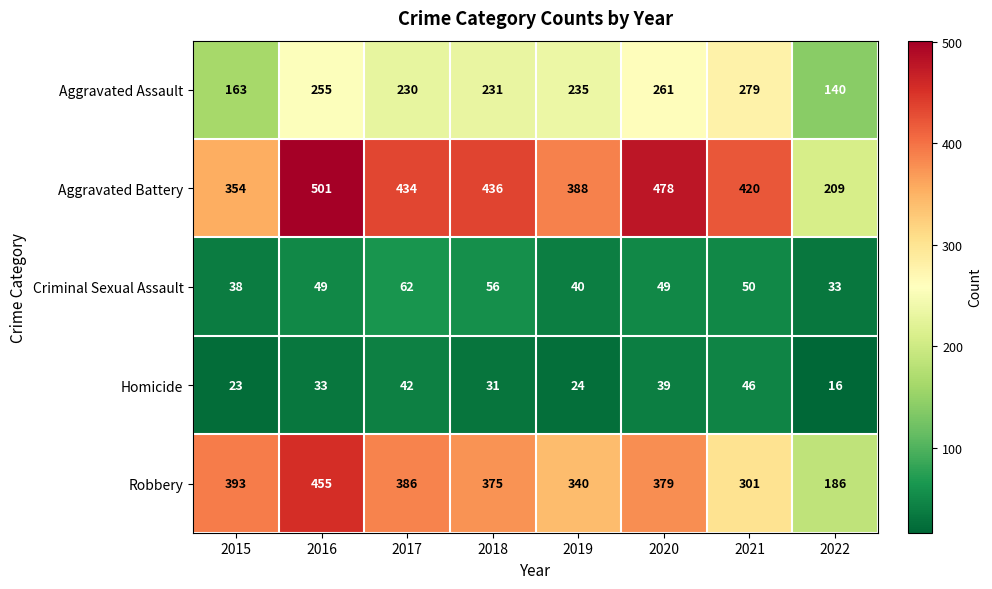

What is the spread (max minus min) of values at 2018?

405